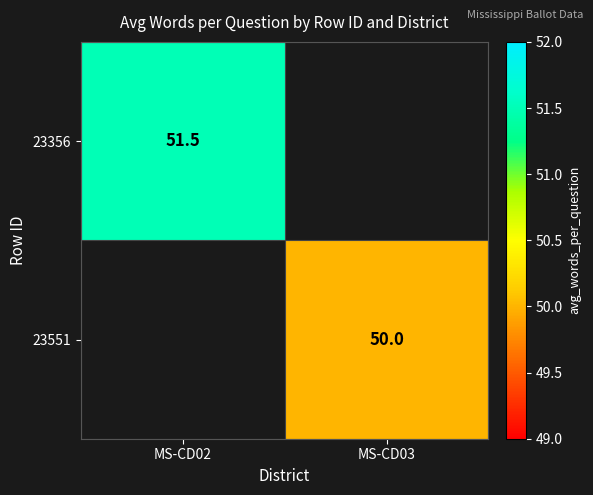

At how many categories does at least one series exceed 50?

1